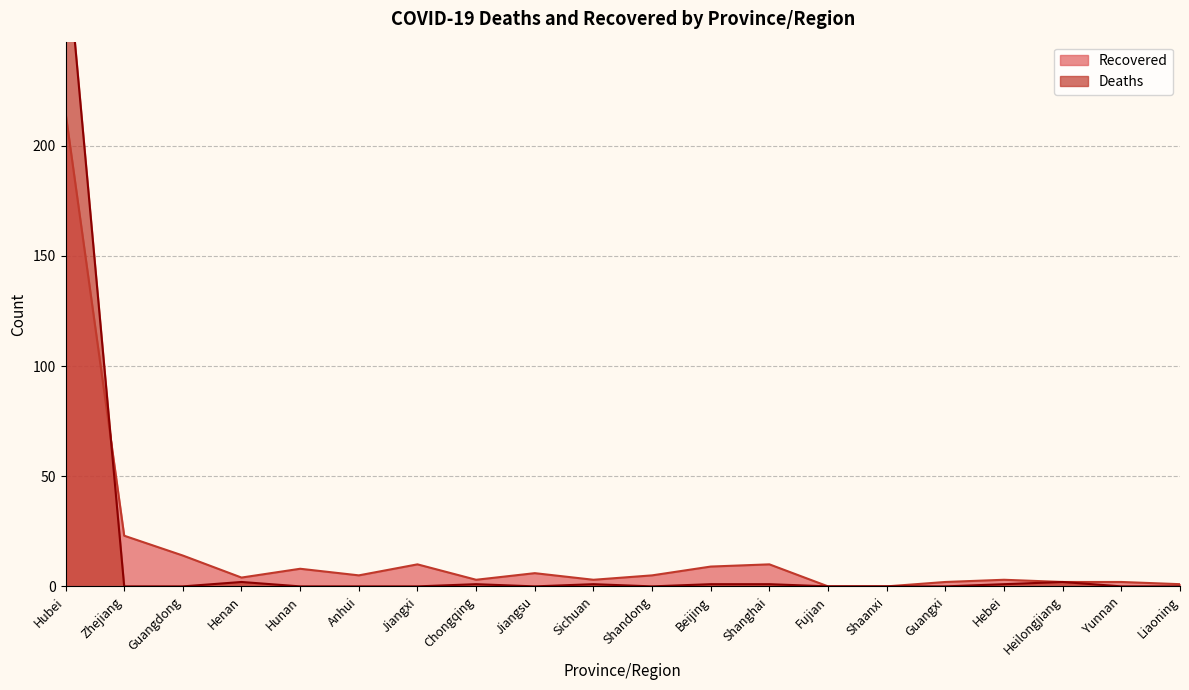

Which label corresponds to the largest value in the chart?

Hubei